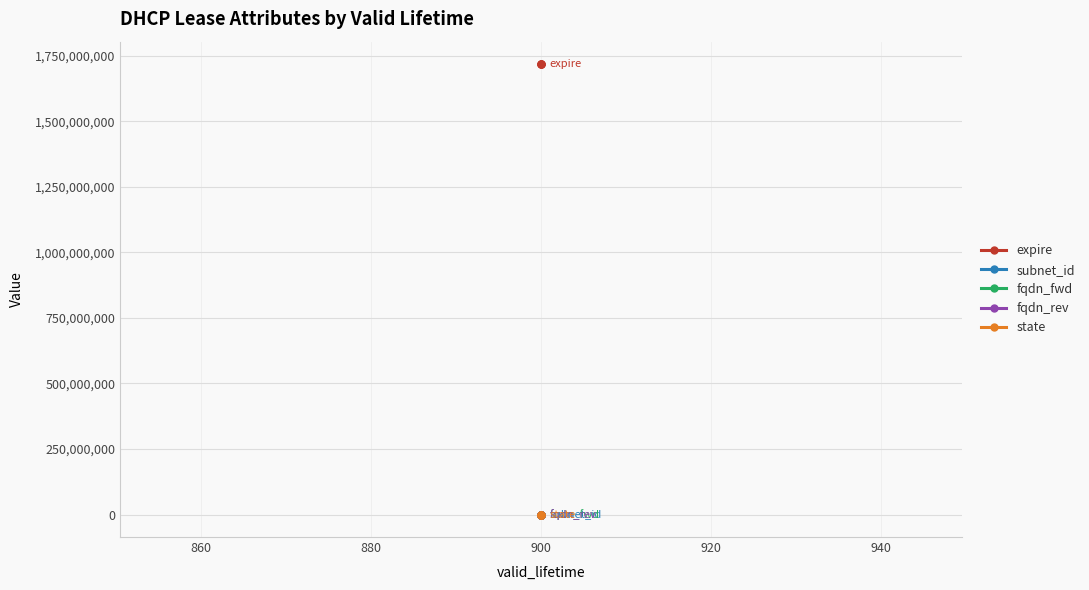

How many categories are shown in the chart?

4